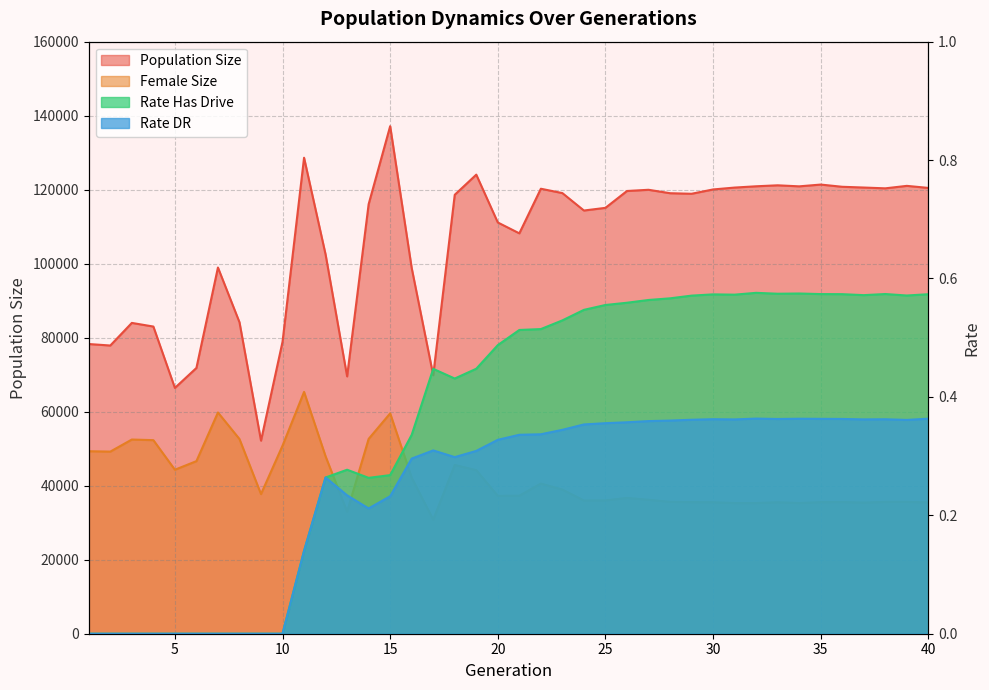

In Rate Has Drive, how many points are higher than both neighbors (excluding endpoints)?

6